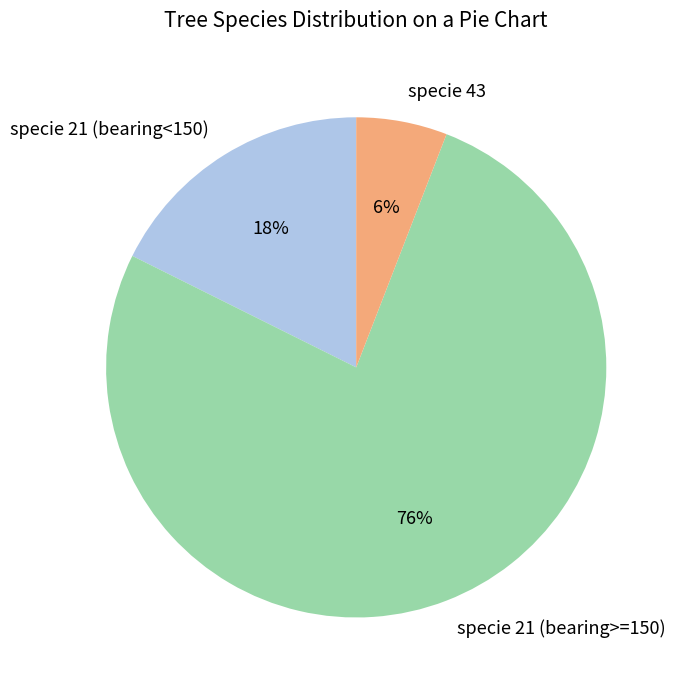

To the nearest percent, what is the average slice percentage?

33%